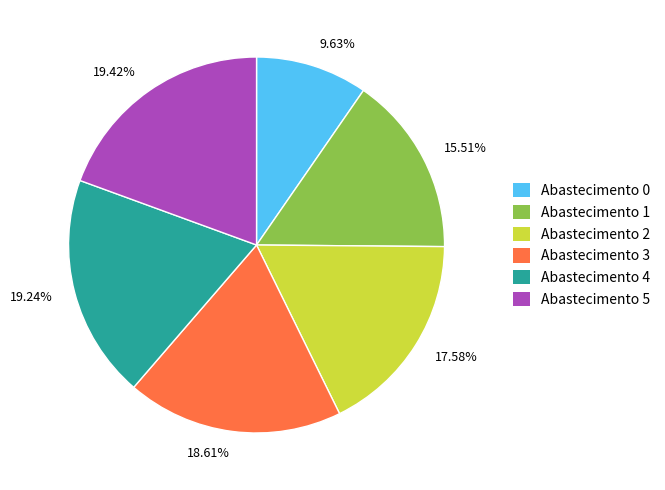

Is the sum of 9.63% and 15.51% greater than half?

No